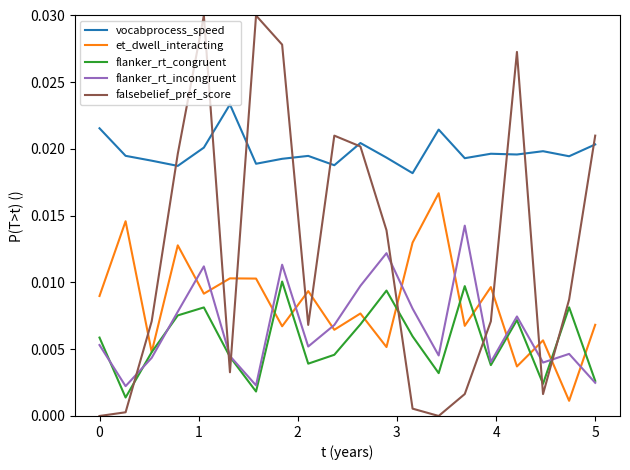

Rank the series by their maximum value, from highest to lowest.

falsebelief_pref_score, vocabprocess_speed, et_dwell_interacting, flanker_rt_incongruent, flanker_rt_congruent